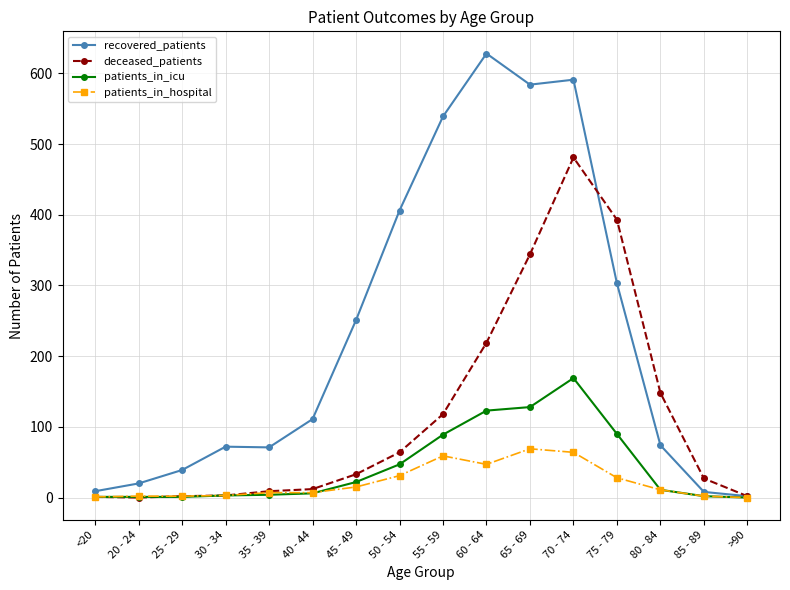

The value of patients_in_icu at 75 - 79 is 40. True or false?

False